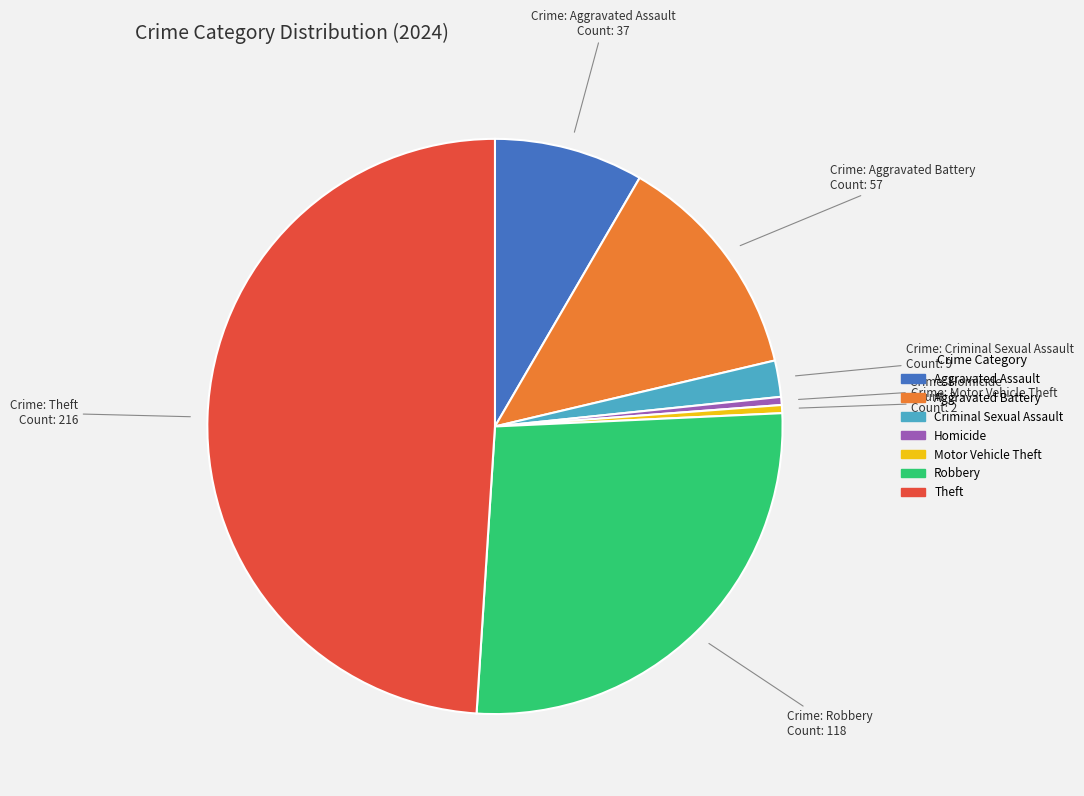

Is there a majority slice in this chart?

No